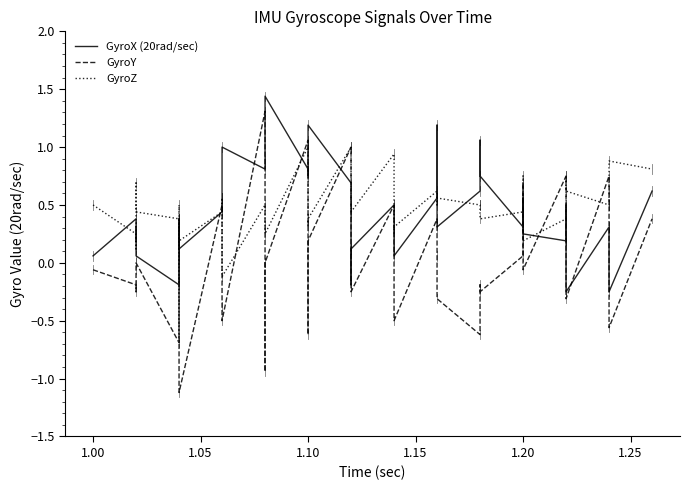

At 1.10, list the series in order from smallest to largest.

GyroX (20rad/sec), GyroZ, GyroY